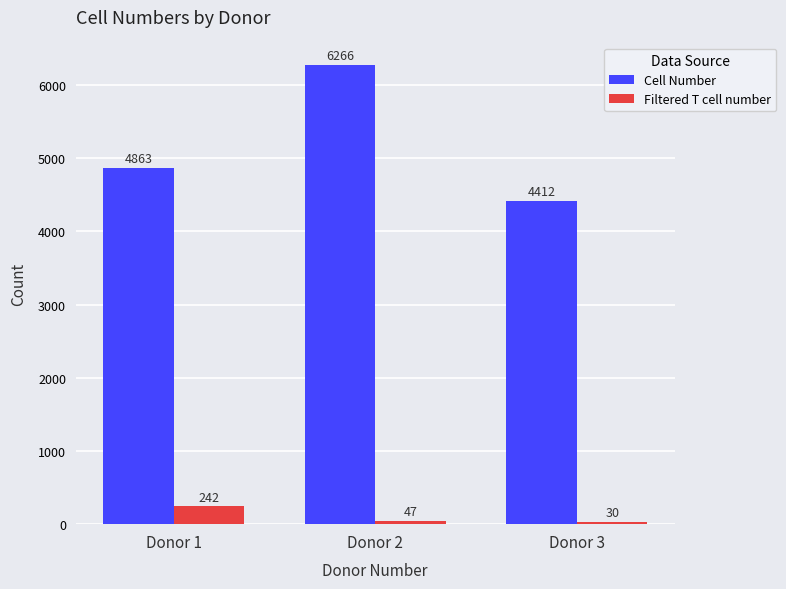

The Filtered T cell number series shows 30 at Donor 3. True or false?

True